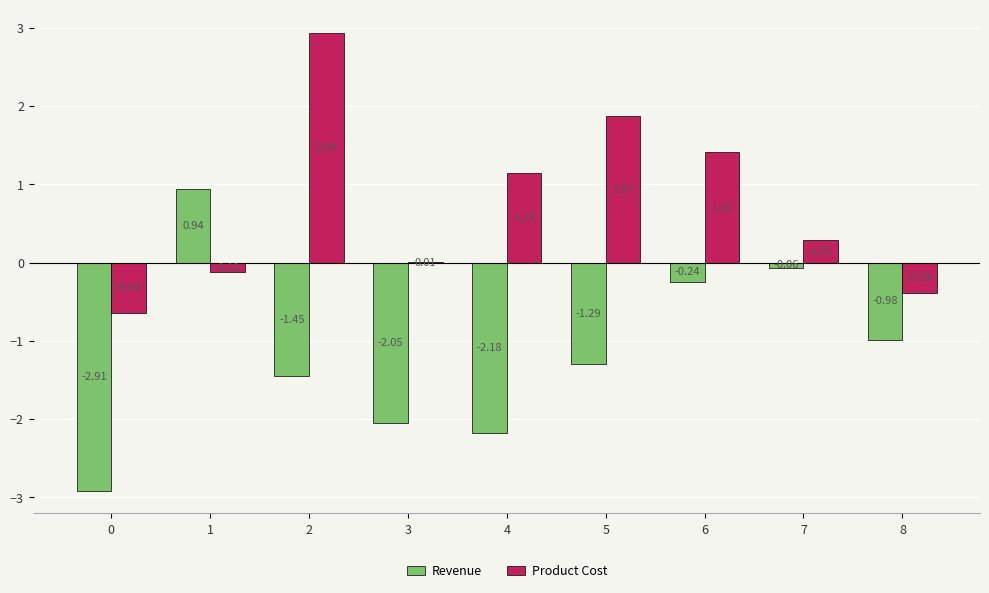

The value of Product Cost at 2 is 0.9. True or false?

False